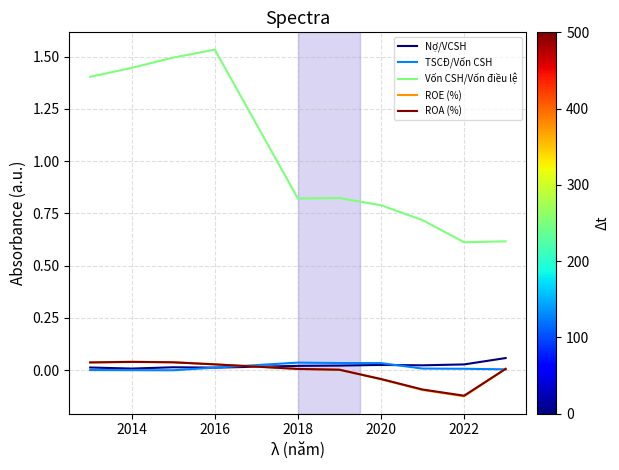

Which series has the largest range (max minus min)?

Vốn CSH/Vốn điều lệ